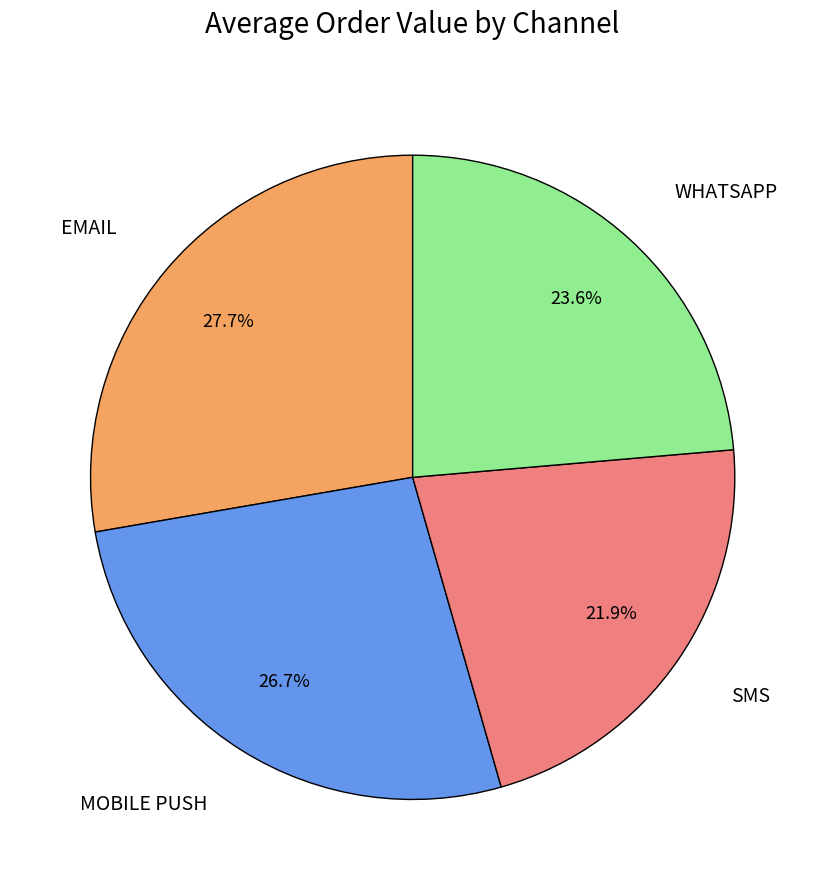

Is there a majority slice in this chart?

No